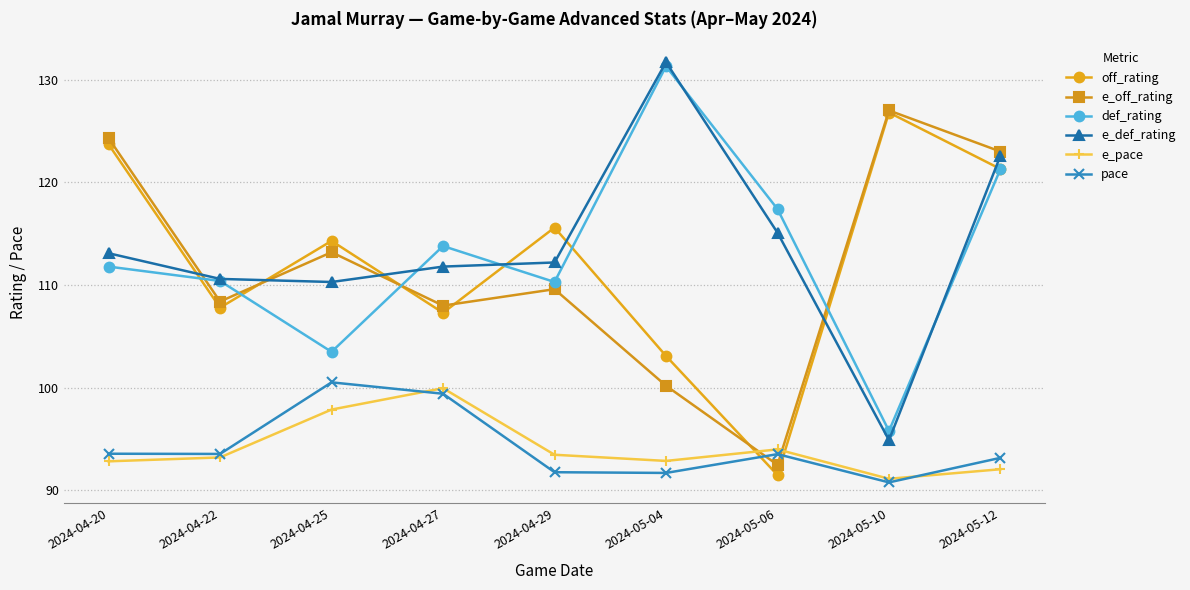

After their last crossing, which series has the higher values: pace or e_pace?

pace